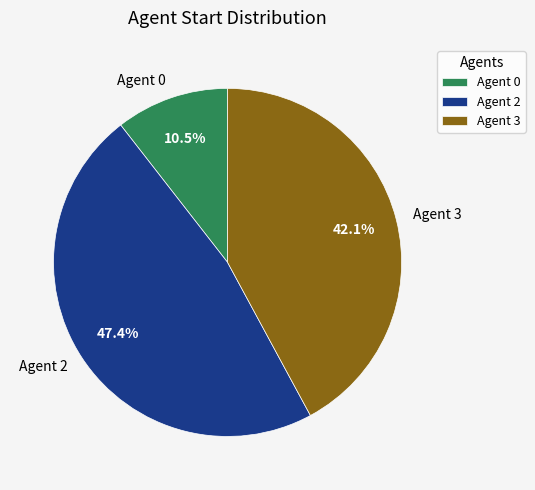

Count the number of slices in the pie.

3